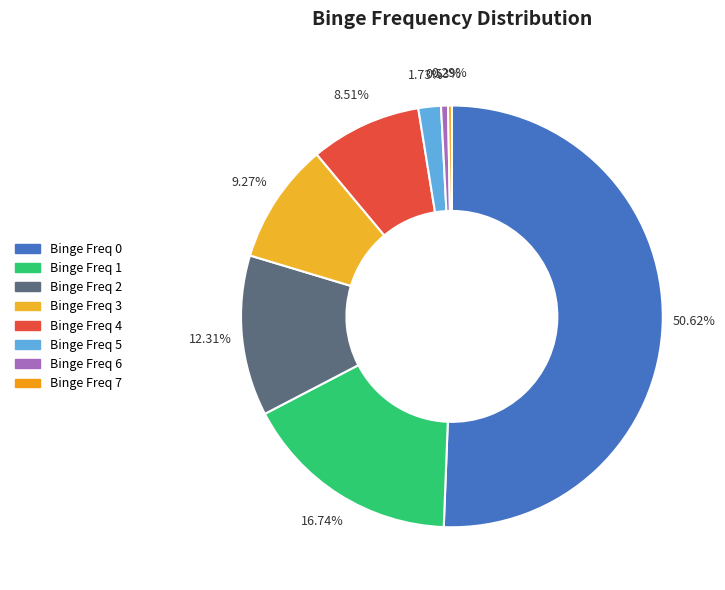

Count the number of slices in the pie.

8